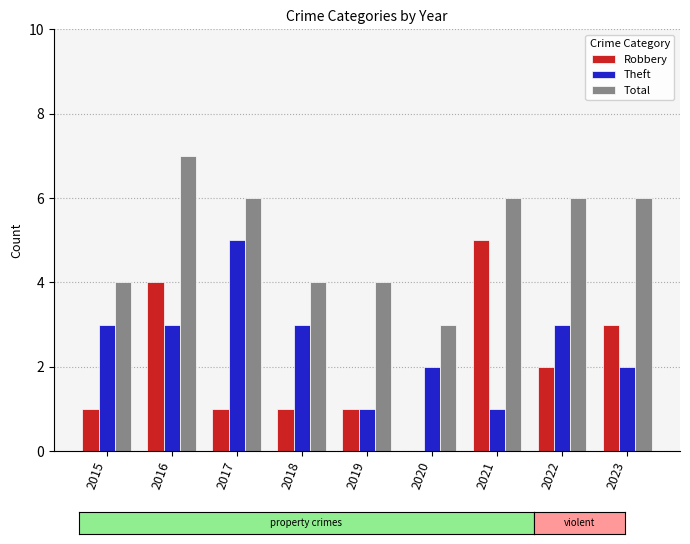

What is the highest value of the Robbery series?

5